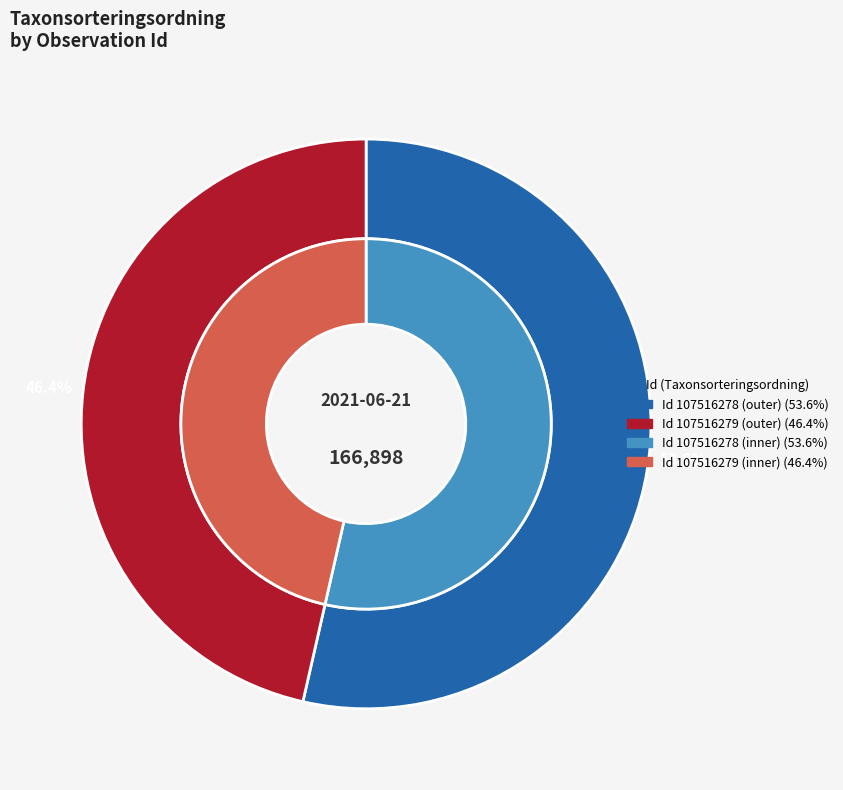

To the nearest percent, what portion does 107516278 represent?

54%